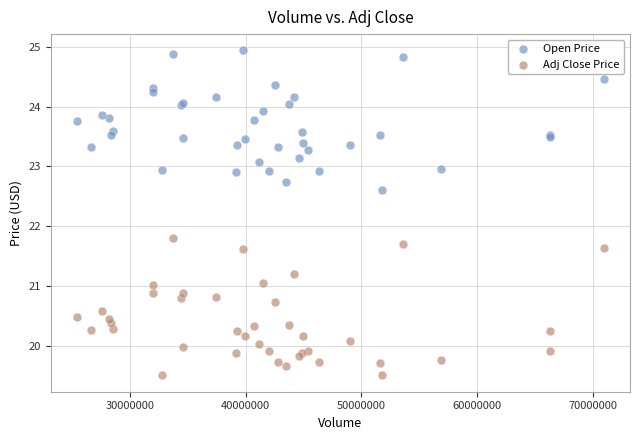

Across all series, what Y value is closest to 22?

21.8